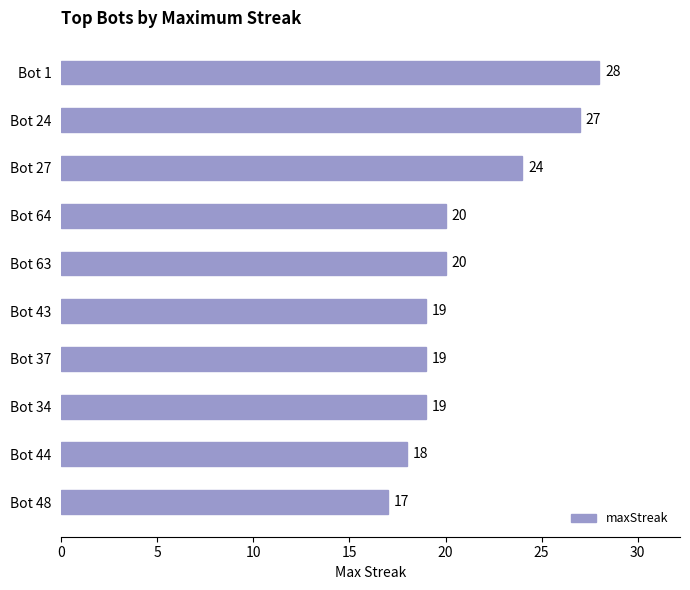

Which category has the highest value across all series?

Bot 1